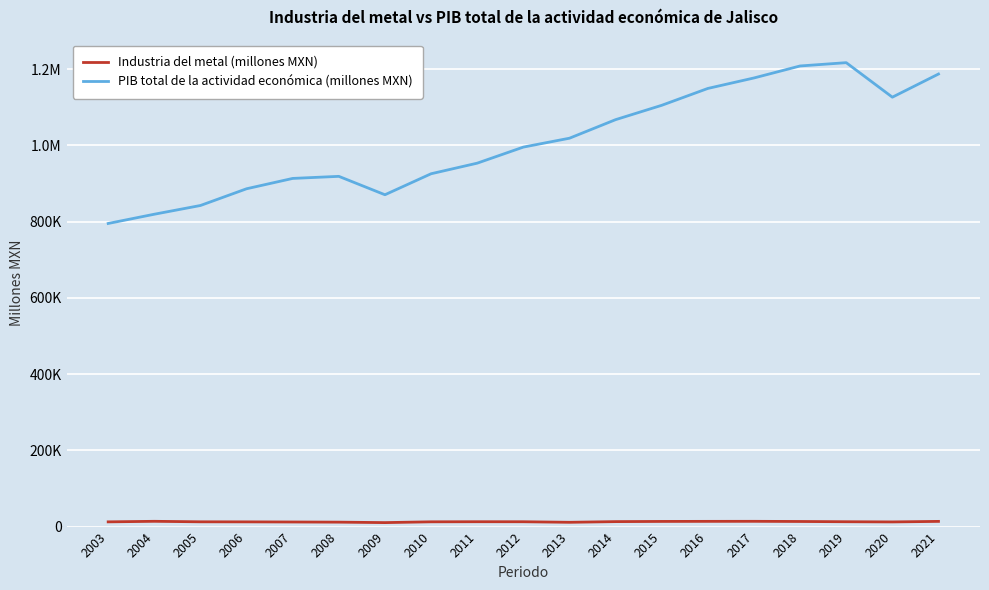

In PIB total de la actividad económica (millones MXN), how many points are higher than both neighbors (excluding endpoints)?

2